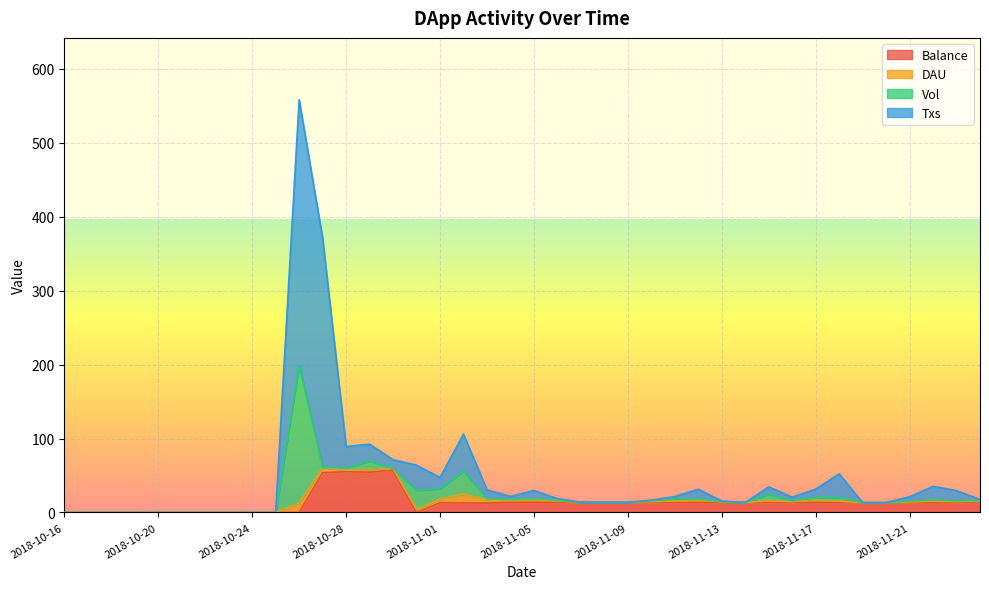

How many values in the Balance series exceed 13?

26